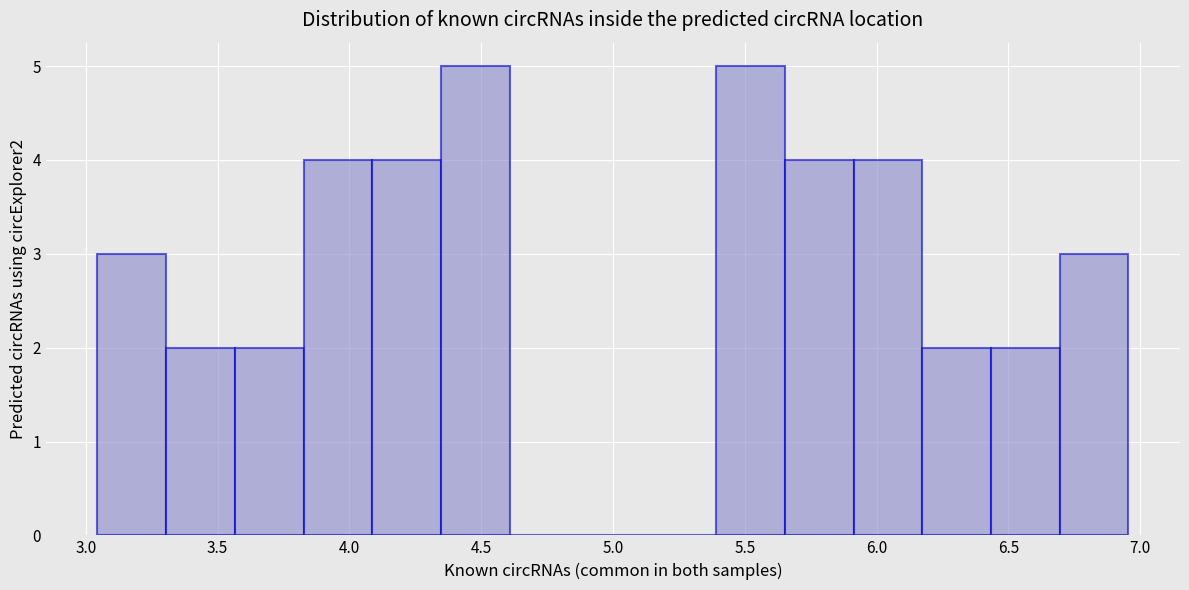

Reading left to right, transcribe this chart: for each bar, give the range it covers on the x-axis and its height. Neither the bar edges nor the heights are printed on the chart, so give them approximately, as read against the axes.

3.05 to 3.30: 3
3.30 to 3.55: 2
3.55 to 3.85: 2
3.85 to 4.10: 4
4.10 to 4.35: 4
4.35 to 4.60: 5
4.60 to 4.85: 0
4.85 to 5.15: 0
5.15 to 5.40: 0
5.40 to 5.65: 5
5.65 to 5.90: 4
5.90 to 6.15: 4
6.15 to 6.45: 2
6.45 to 6.70: 2
6.70 to 6.95: 3